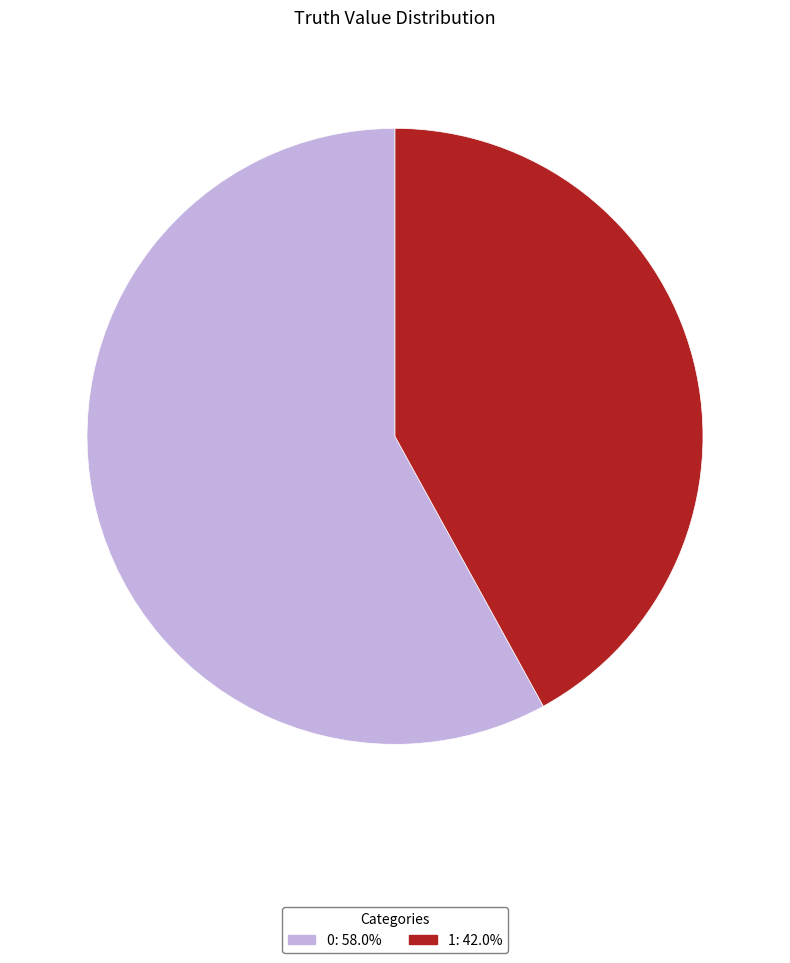

Count the number of slices in the pie.

2